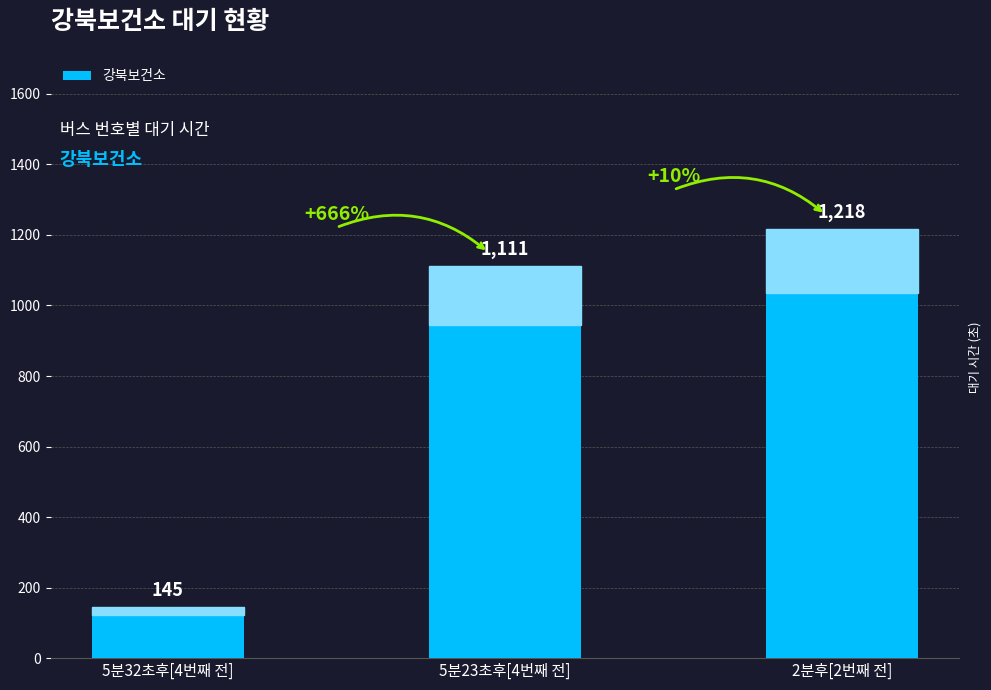

List the labels in order of value, largest first.

2분후[2번째 전], 5분23초후[4번째 전], 5분32초후[4번째 전]